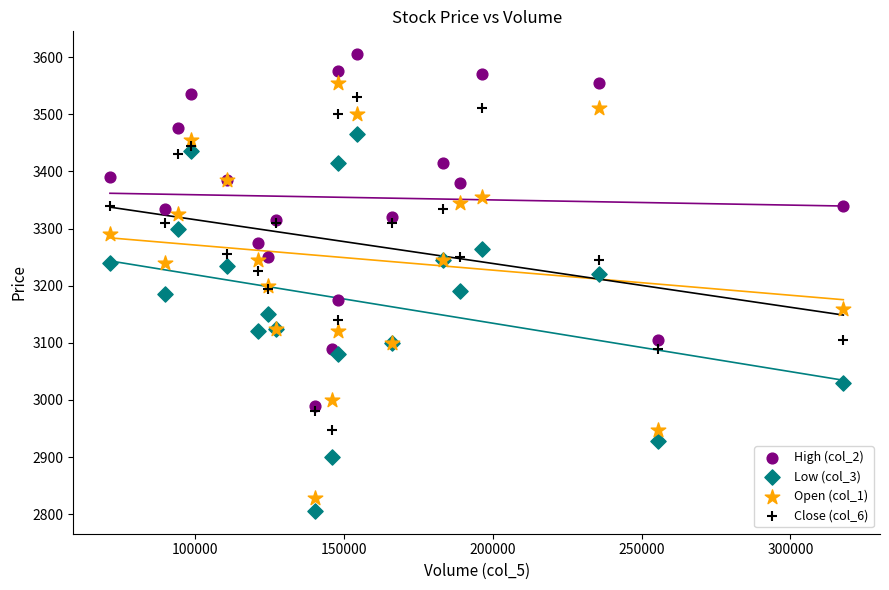

Which series reaches the minimum Y coordinate?

Low (col_3)